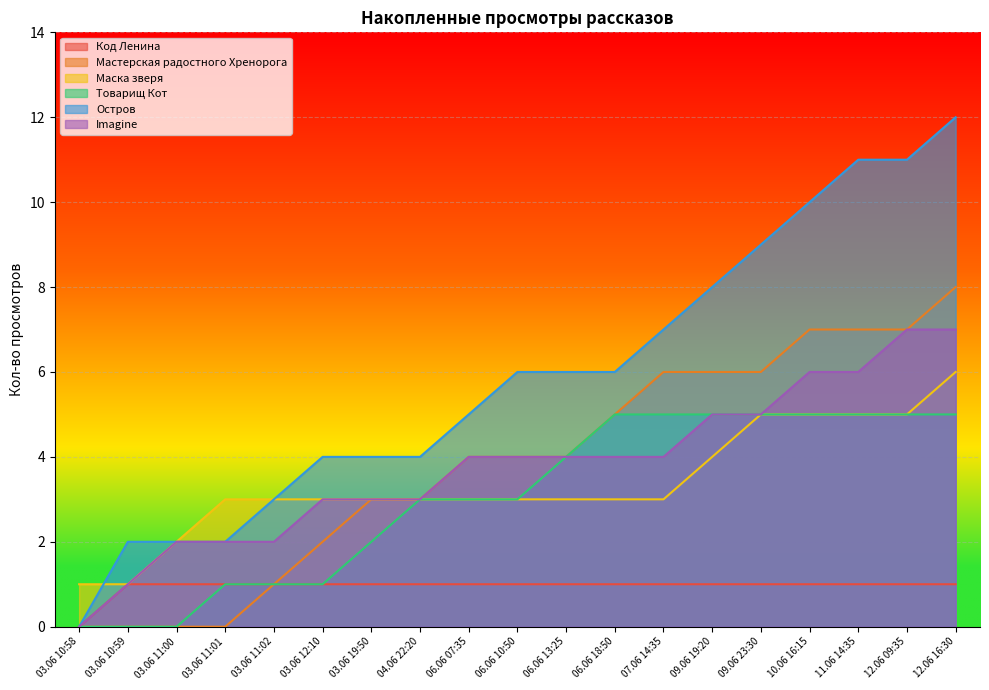

What is the label of the 9th point from the right?

06.06 13:25